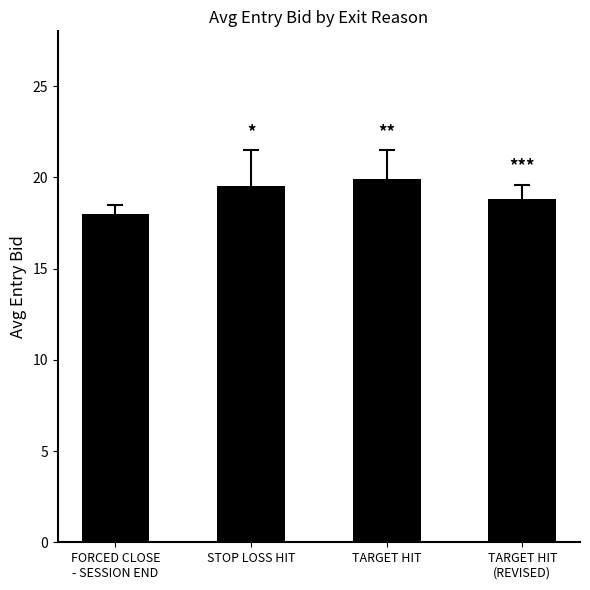

What is the sum of all values?

76.2